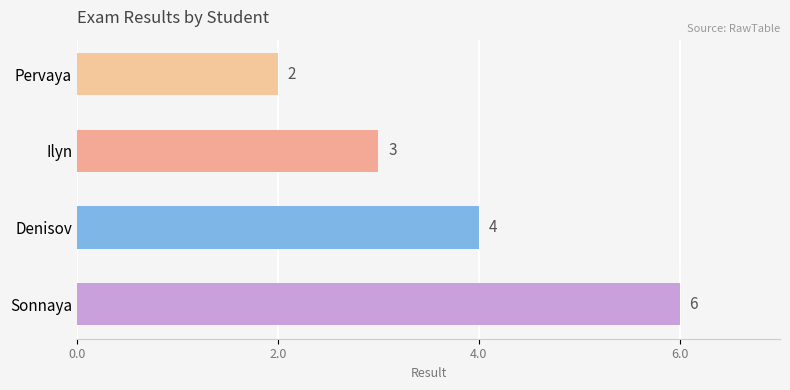

At which label is the value closest to 4?

Denisov